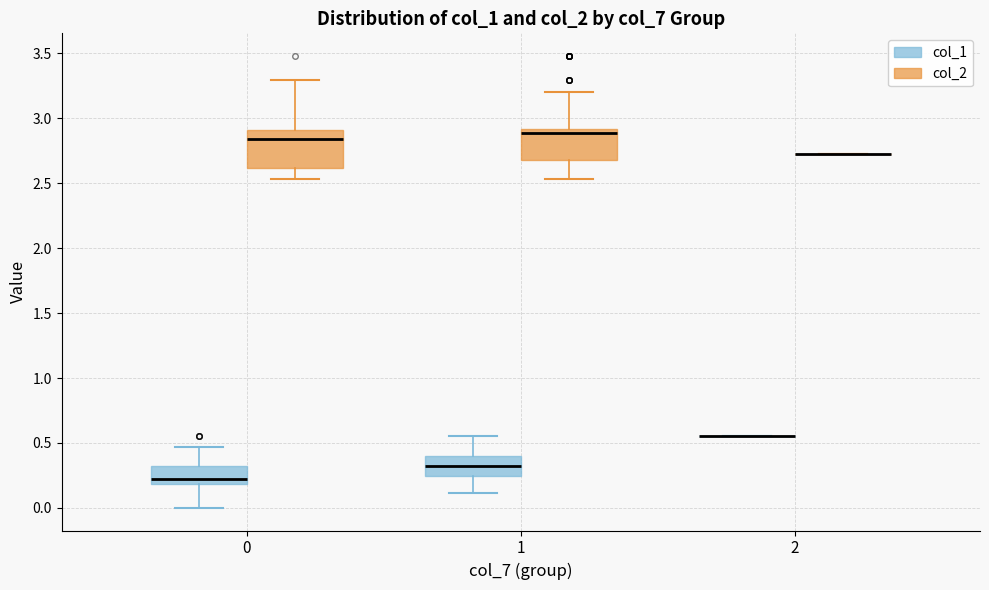

Reading left to right, transcribe this box plot: for each box, give where its median line is, the range the box spans, and where its two whiskers end, as read against the y-axis. The values are not printed on the chart, so give them approximately, as read against the axis.

0 (col_1): median 0.20 (just above the box's lower edge), box 0.20 to 0.30, whiskers 0.00 to 0.45
0 (col_2): median 2.85, box 2.60 to 2.90, whiskers 2.55 to 3.30
1 (col_1): median 0.30, box 0.25 to 0.40, whiskers 0.10 to 0.55
1 (col_2): median 2.90 (just below the box's upper edge), box 2.70 to 2.90, whiskers 2.55 to 3.20
2 (col_1): box collapsed to a line at 0.55, whiskers 0.55 to 0.55
2 (col_2): box collapsed to a line at 2.70, whiskers 2.70 to 2.70